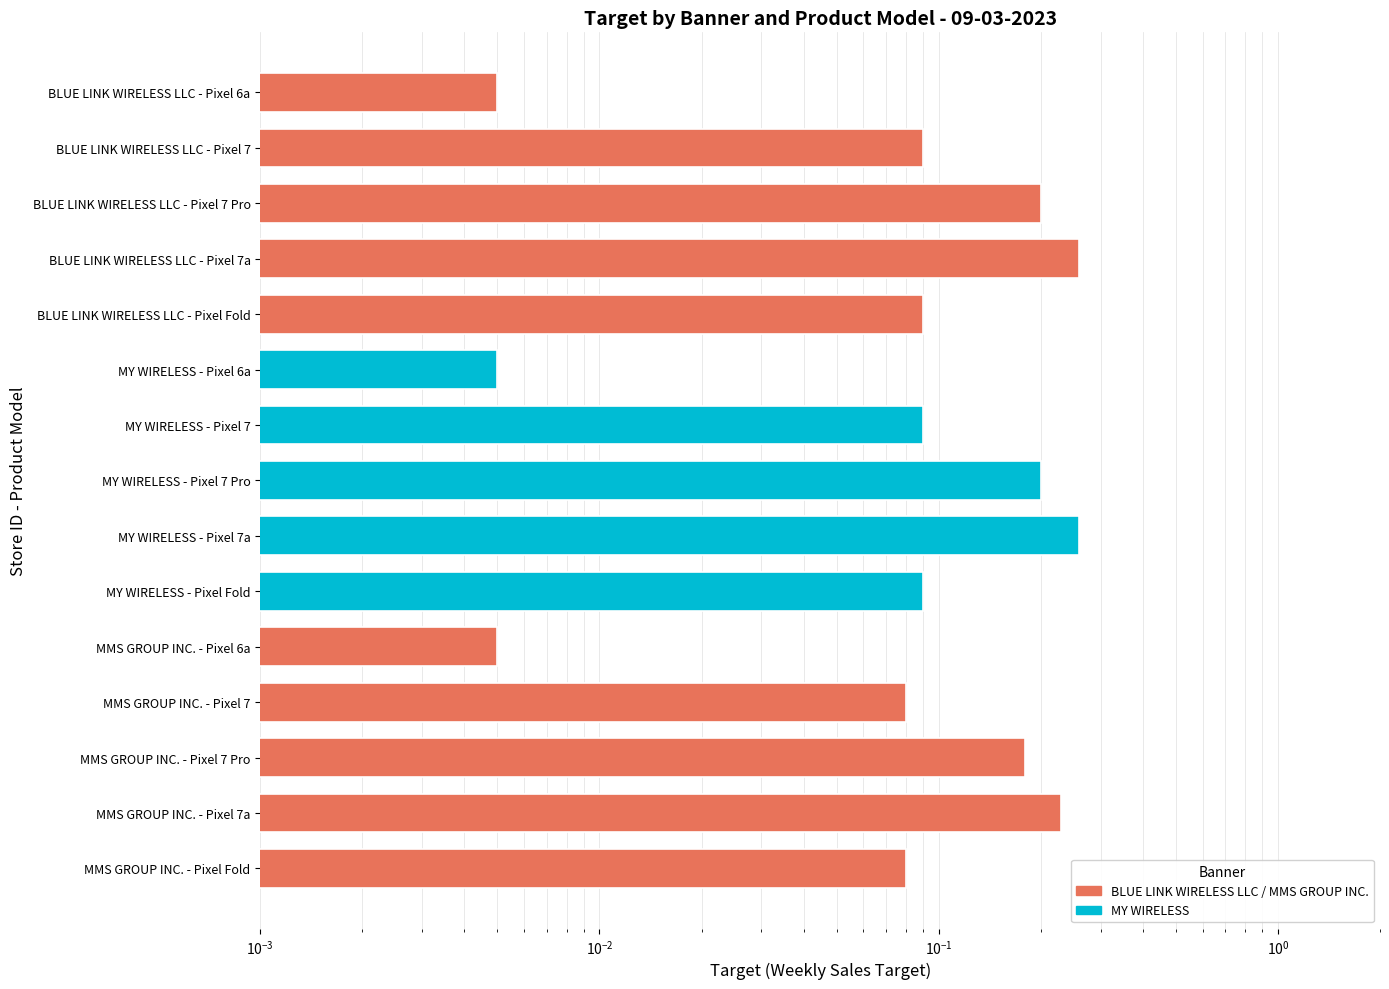

Which series has the largest total across all categories?

BLUE LINK WIRELESS LLC